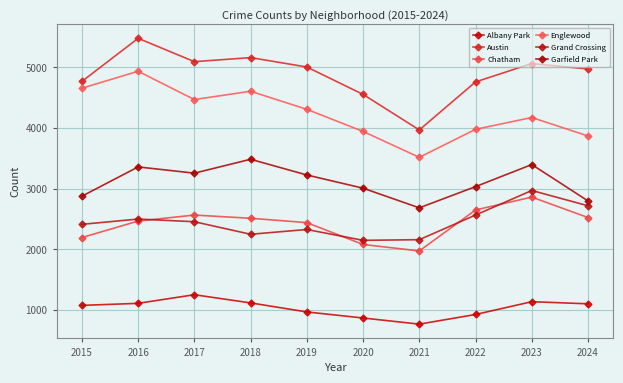

How many values in the Englewood series are below 4310?

5